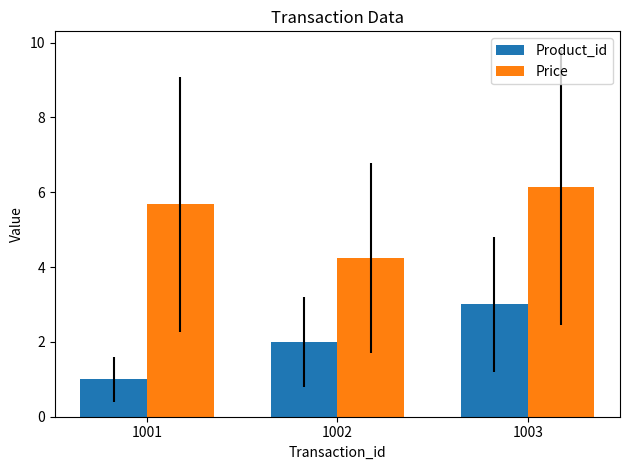

Is it true that Price equals 2.2 at 1001?

False